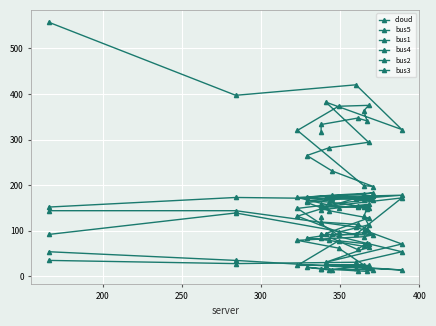

How many distinct data groups are displayed?

6